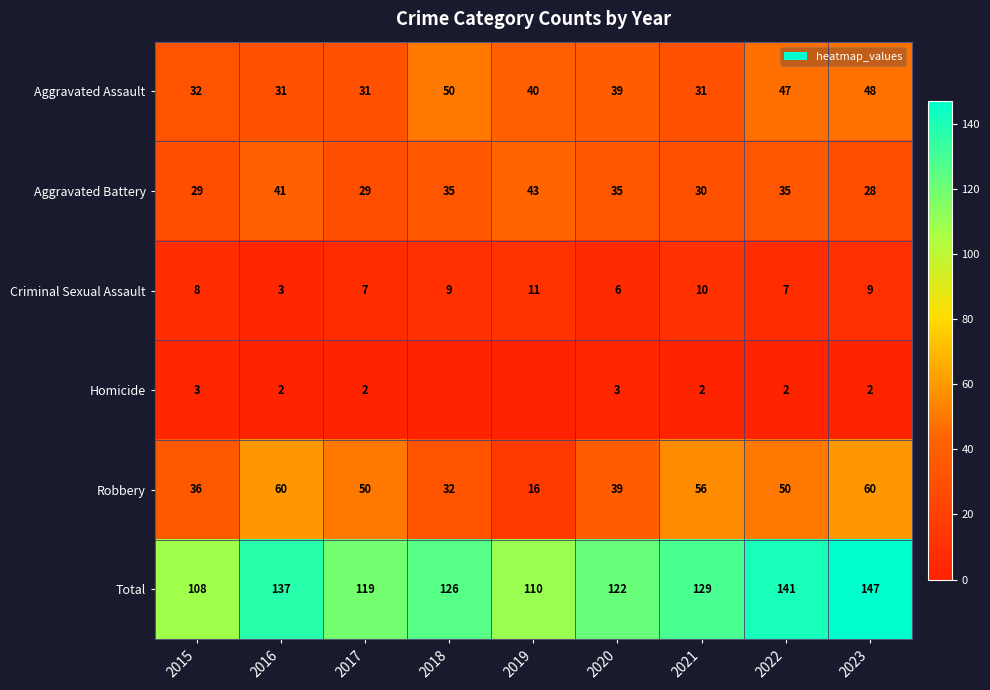

At 2023, list the series in order from smallest to largest.

Homicide, Criminal Sexual Assault, Aggravated Battery, Aggravated Assault, Robbery, Total